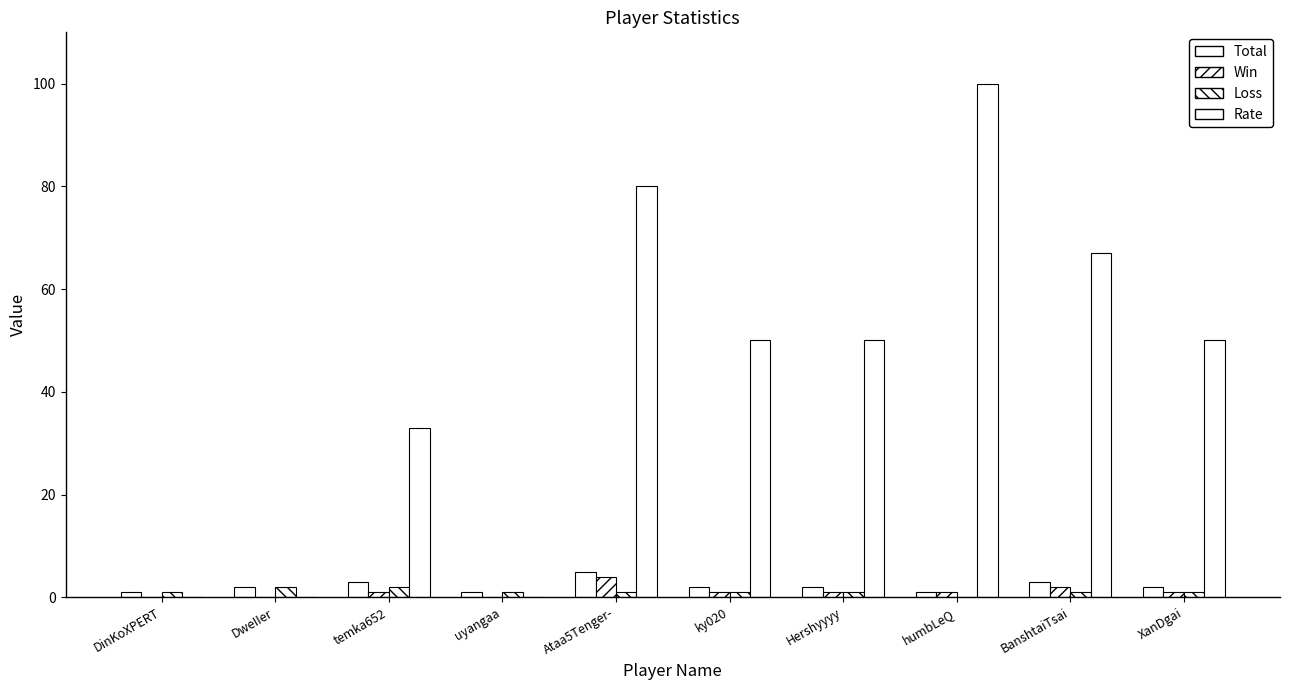

At which label is Win closest to 2?

BanshtaiTsai